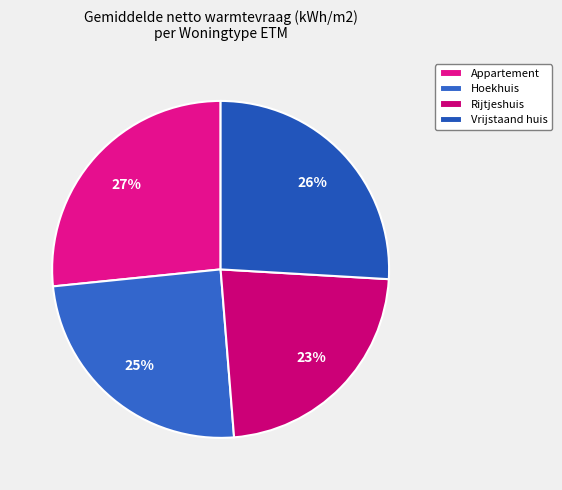

Is there any slice that represents more than half of the pie?

No